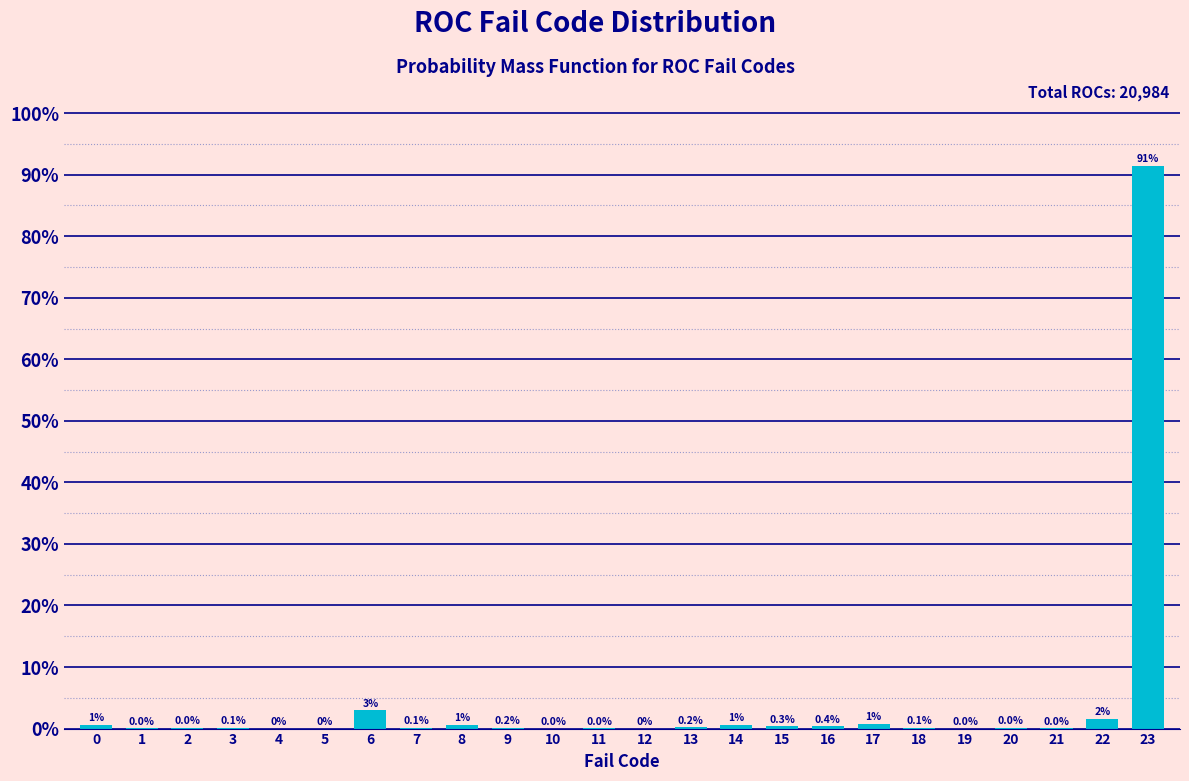

Which has a higher value, 9 or 8?

8